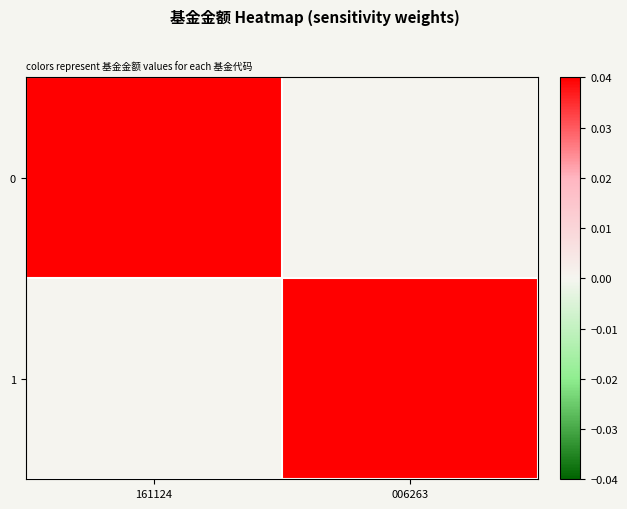

Count the number of categories in the chart.

2